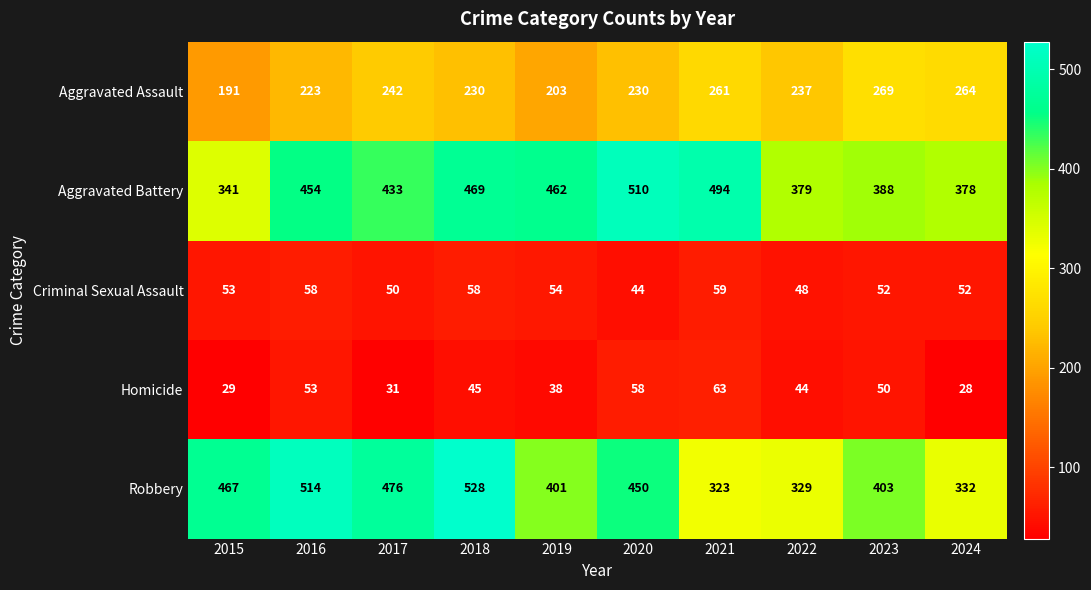

What is the maximum value shown in the chart?

528